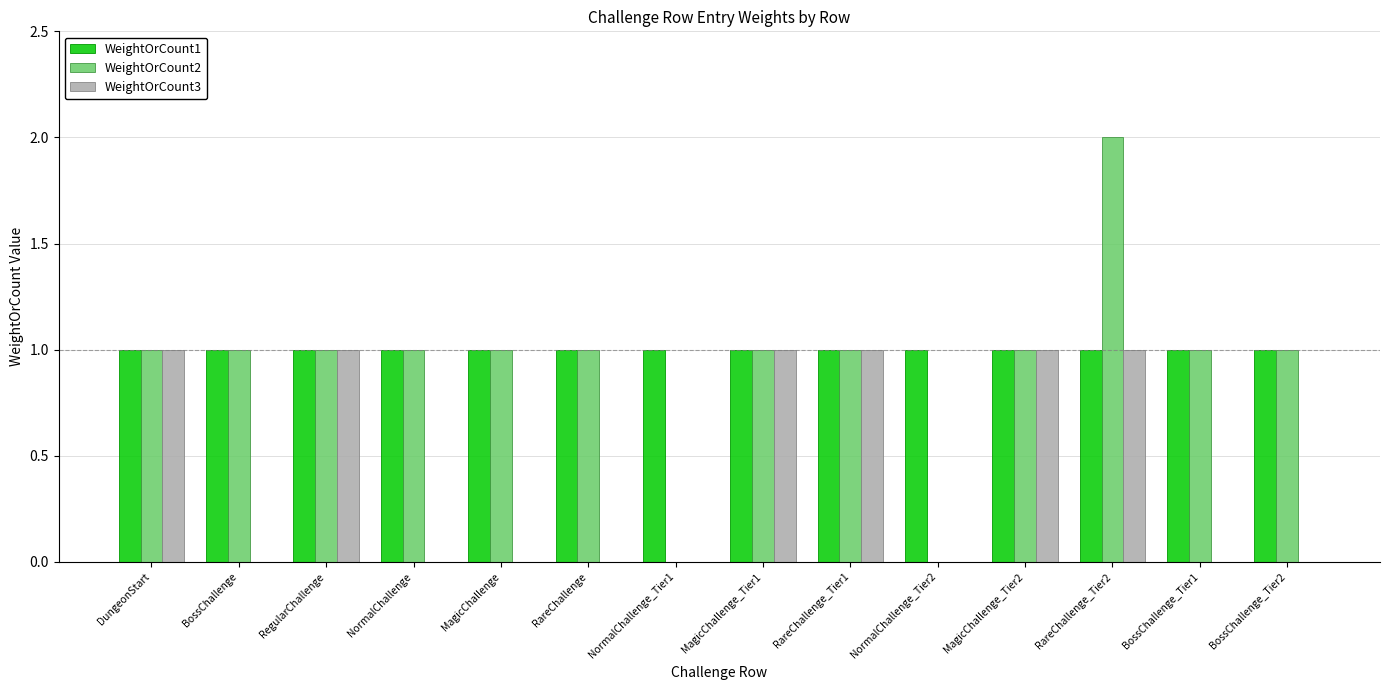

The value of WeightOrCount3 at MagicChallenge is 0. True or false?

True